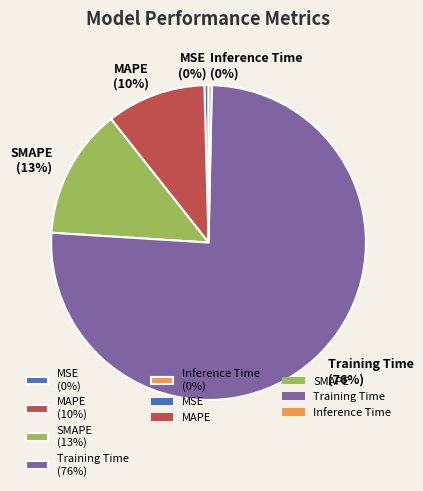

Which category has the biggest portion of the pie?

Training Time